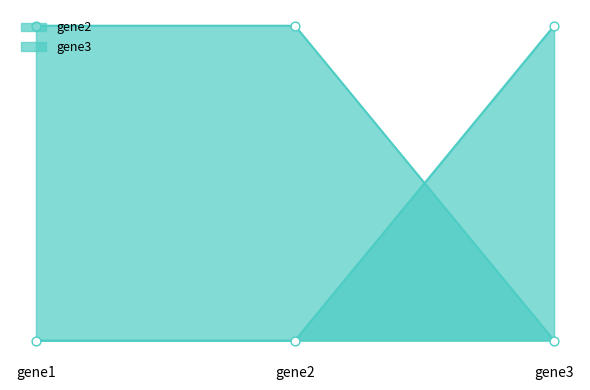

Which series has the widest spread of Y values?

gene2